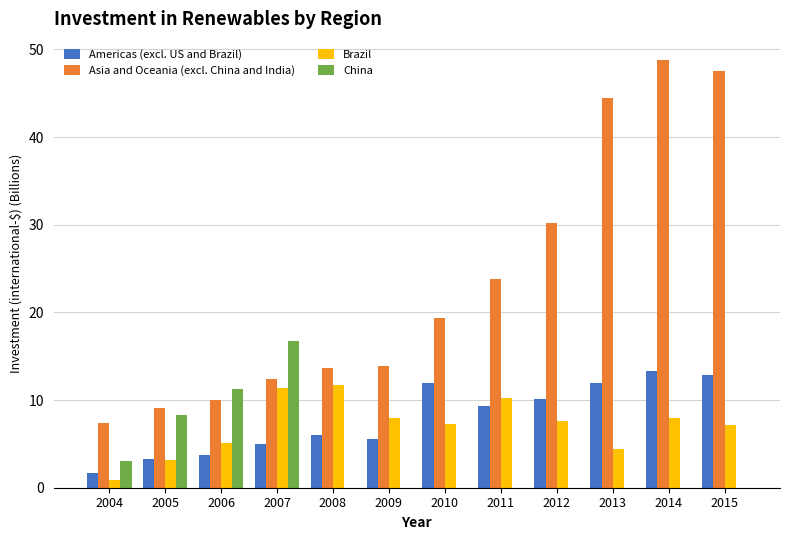

Which series has the widest spread of values?

Asia and Oceania (excl. China and India)